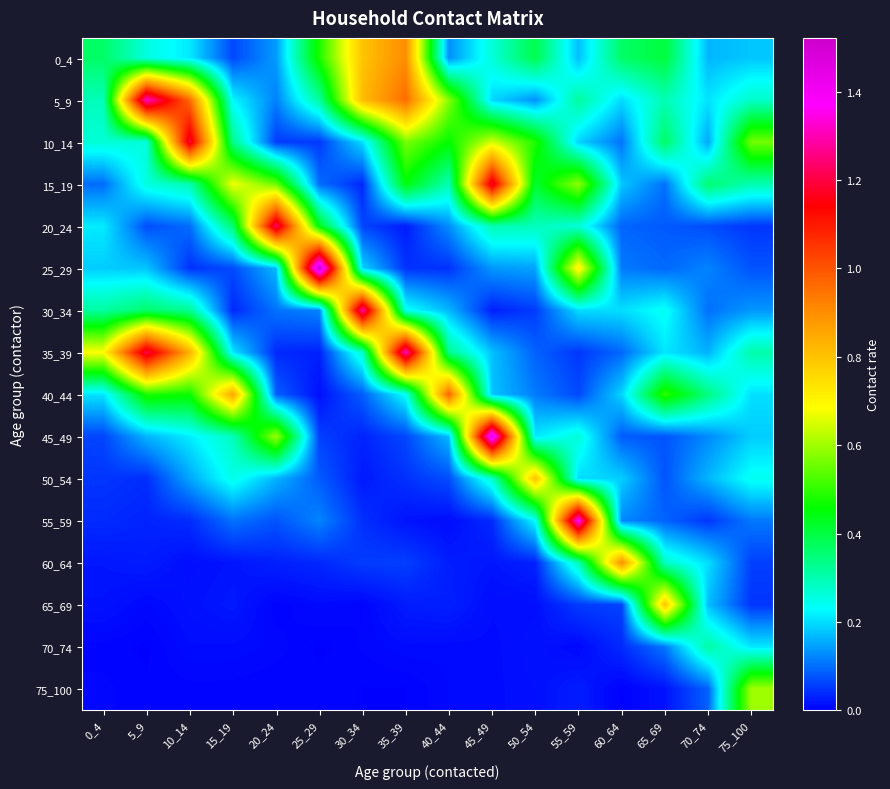

Which series changed the most between 0_4 and 45_49?

45_49